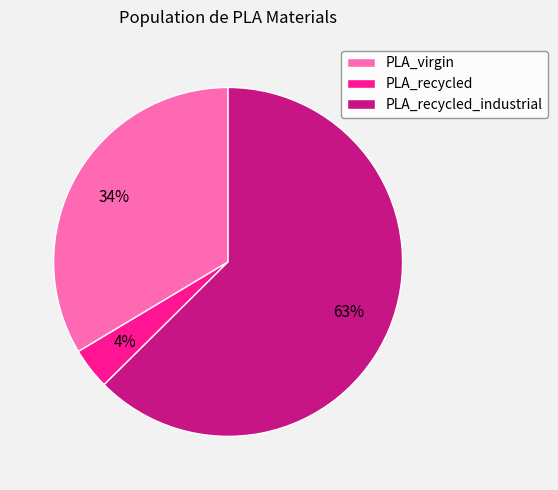

The PLA_recycled_industrial slice represents 56% of the pie. True or false?

False